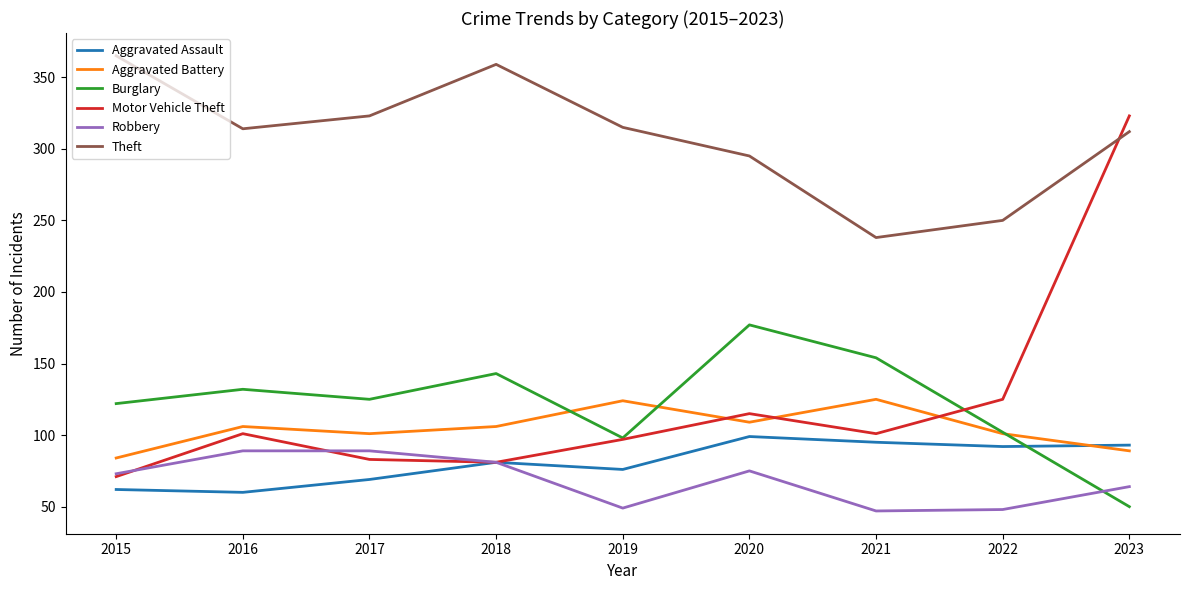

What is the greatest value displayed?

365